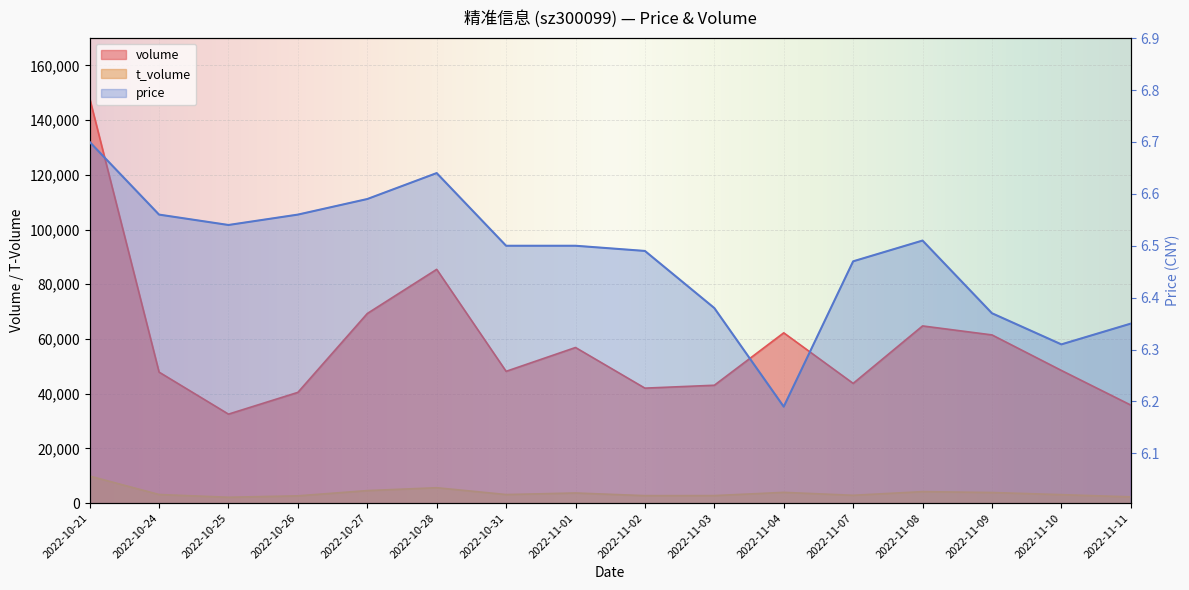

What position from the right is 2022-11-01?

9